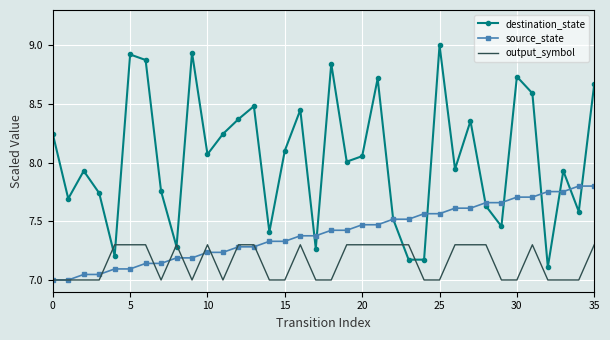

What is the average value of the source_state series?

7.4